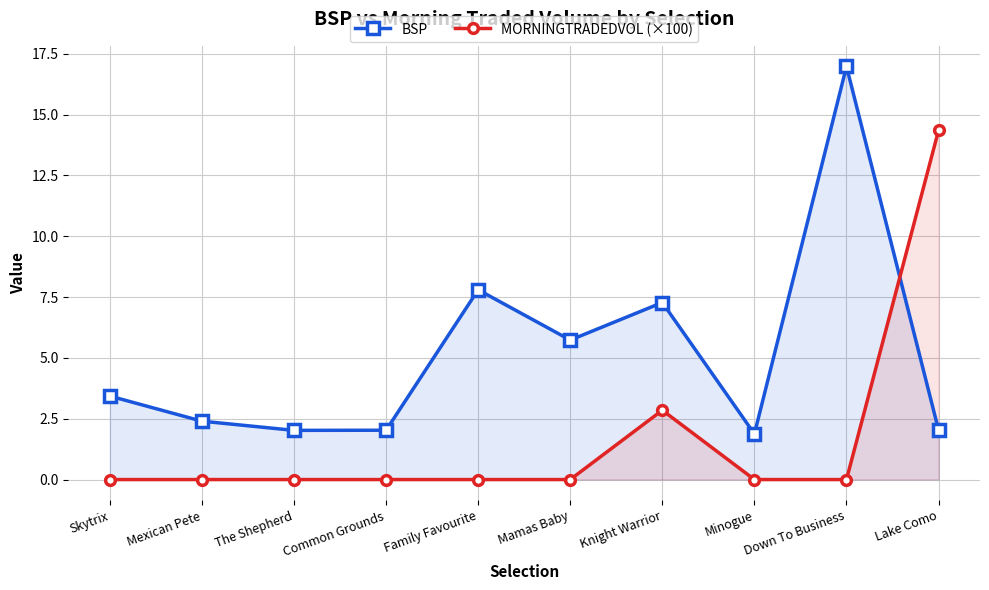

Rank the series by their average value, from lowest to highest.

MORNINGTRADEDVOL (×100), BSP